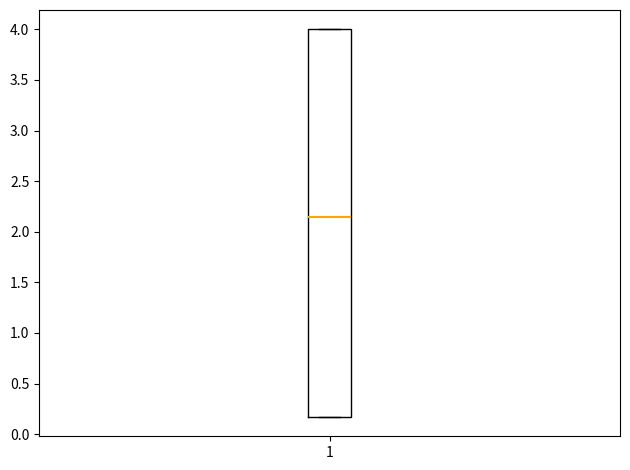

Transcribe this box plot: give where the median line is, the range the box spans, and where the two whiskers end, as read against the y-axis. The values are not printed on the chart, so give them approximately, as read against the axis.

median 2.15, box 0.15 to 4.00, whiskers 0.15 to 4.00